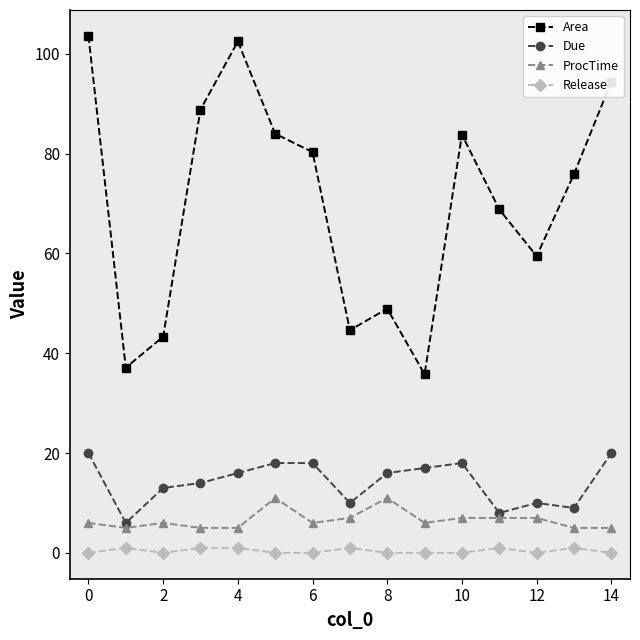

What is the minimum value for ProcTime?

5.0